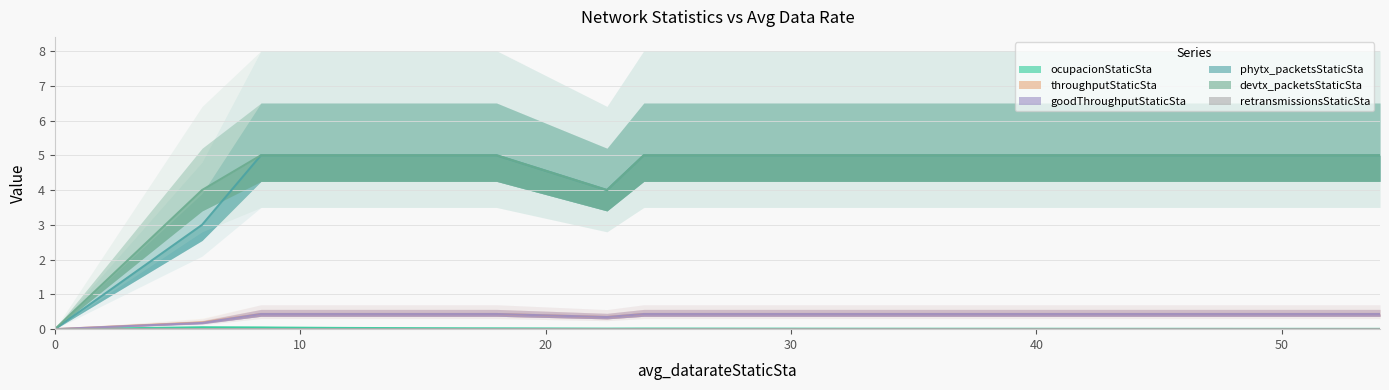

Is the value of ocupacionStaticSta at 43.2 greater than the value of goodThroughputStaticSta at 48.0?

No